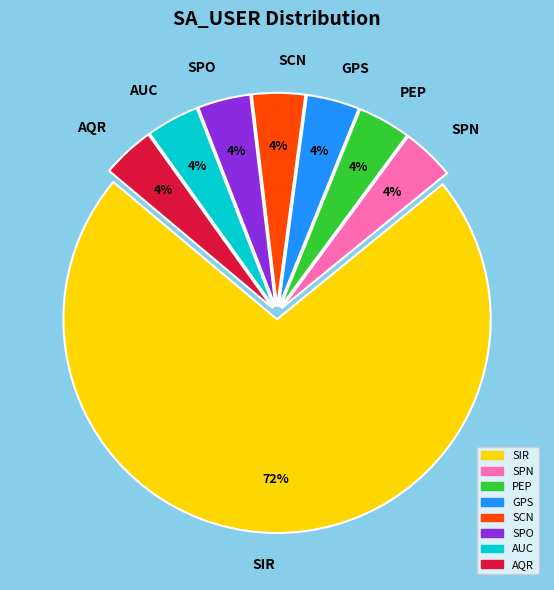

How many slices are in this pie chart?

8